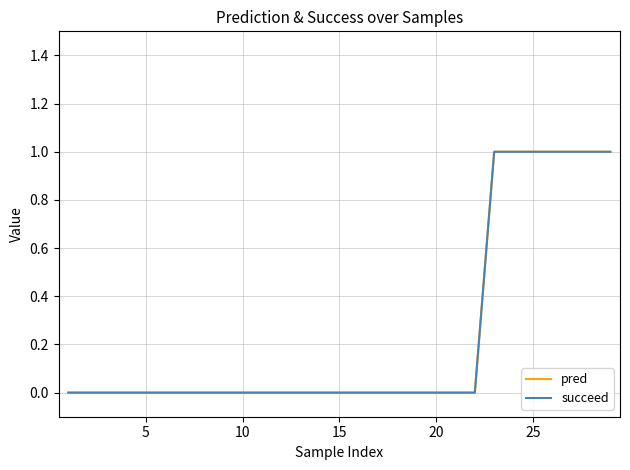

Which series has the largest total across all categories?

pred